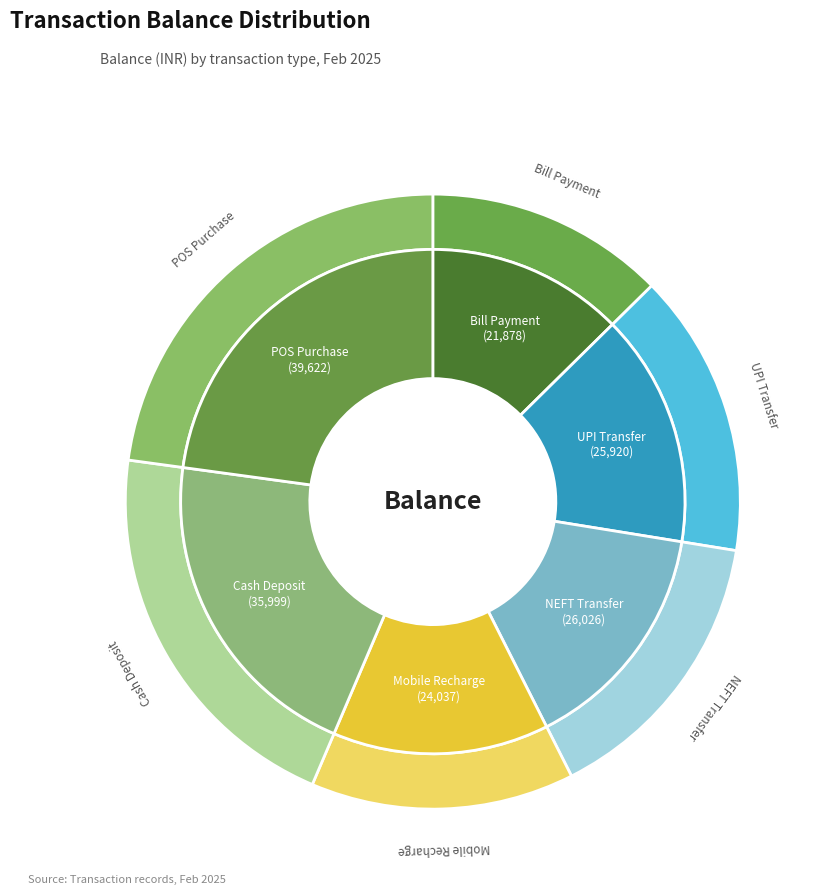

Which slice is the largest?

POS Purchase